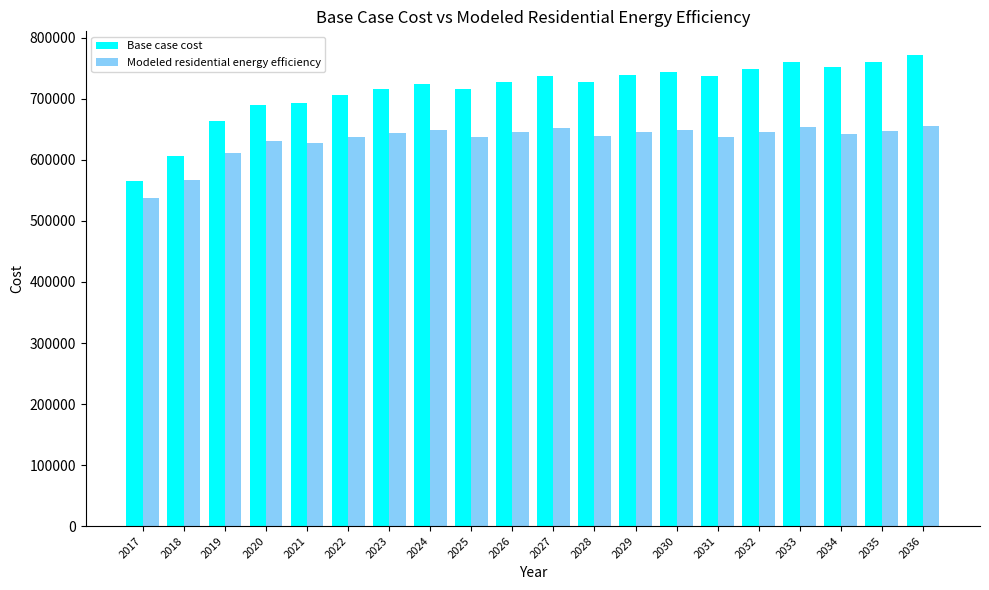

What is the smallest value displayed?

537008.6